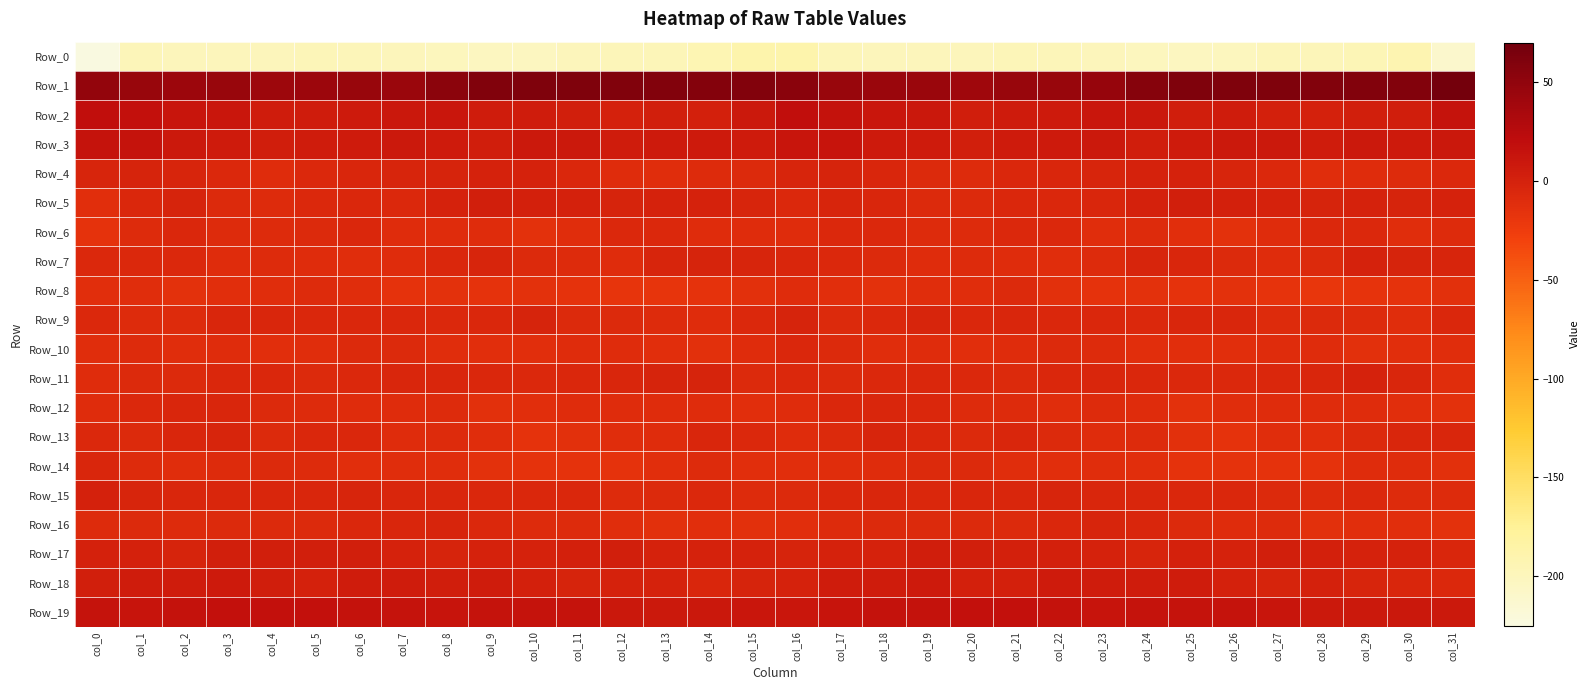

Which series changed the most between col_5 and col_20?

Row_4